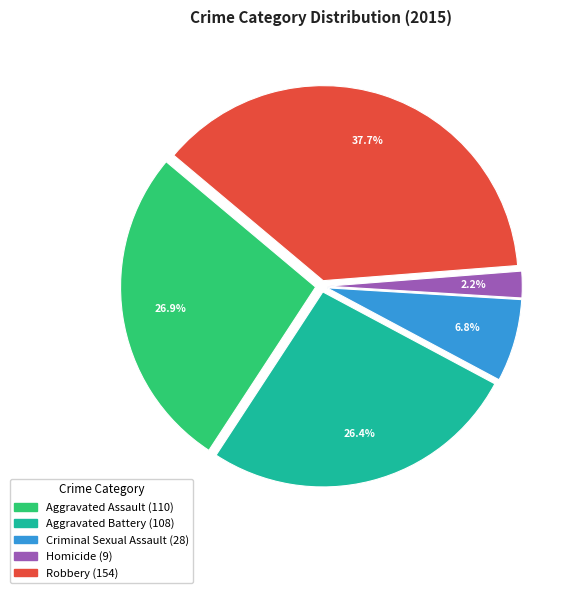

Does any single category account for the majority?

No